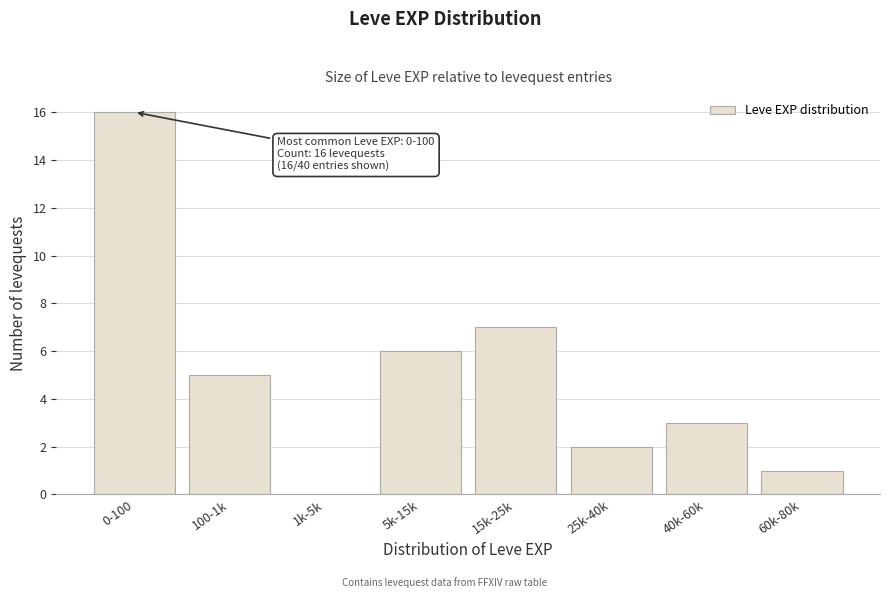

Reading left to right, transcribe all the data shown in this chart.

0-100=16	100-1k=5	1k-5k=0	5k-15k=6	15k-25k=7	25k-40k=2	40k-60k=3	60k-80k=1